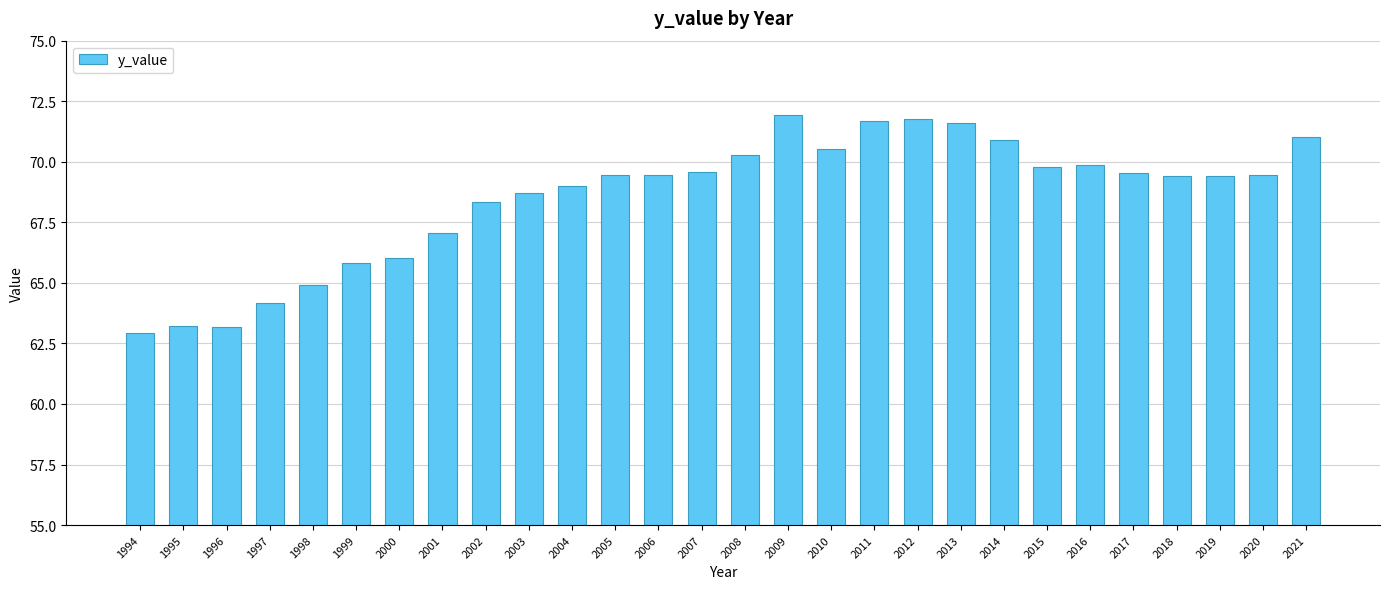

The value at 1997 is 64.2. True or false?

True